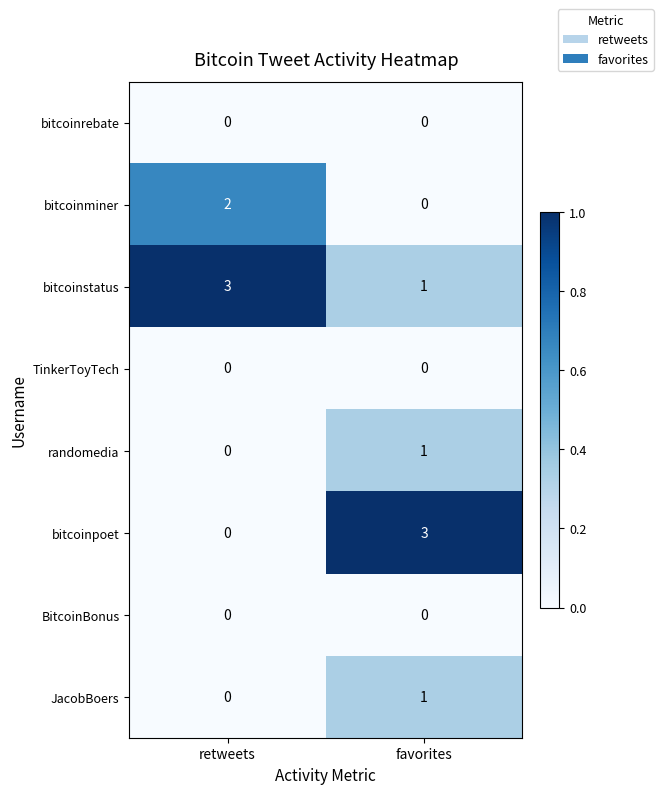

What is the difference between the highest and lowest values at favorites?

3